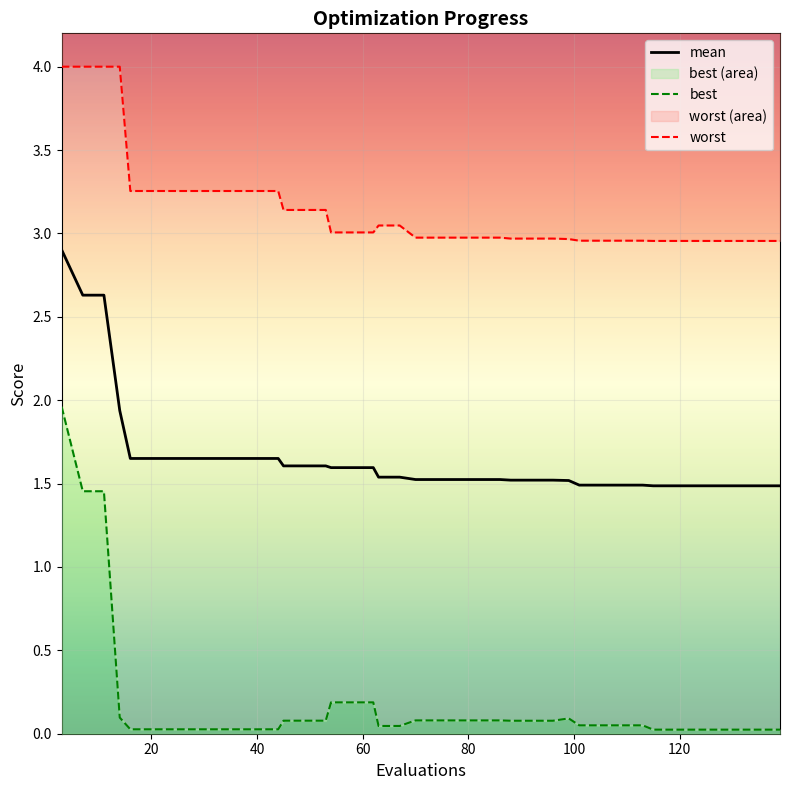

What is the highest value of the mean series?

2.9